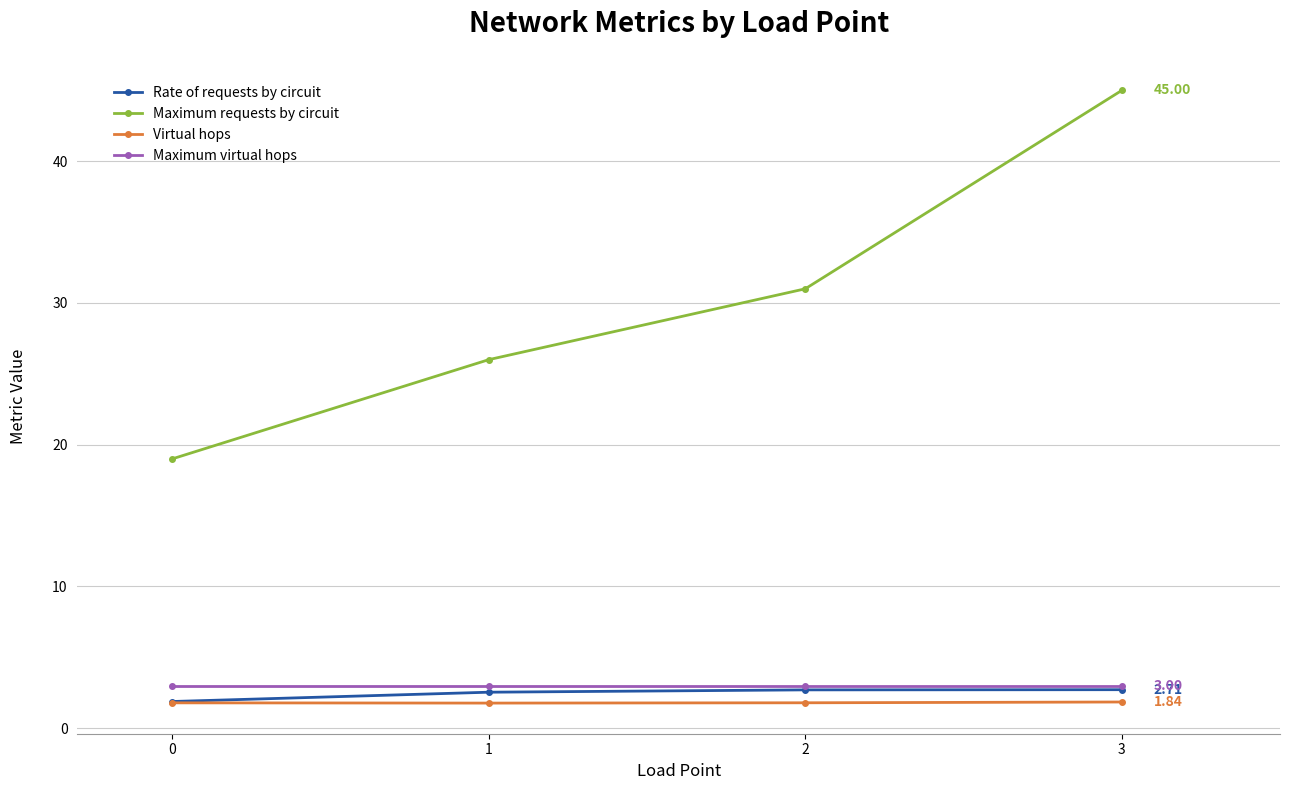

How many series are shown in this chart?

4